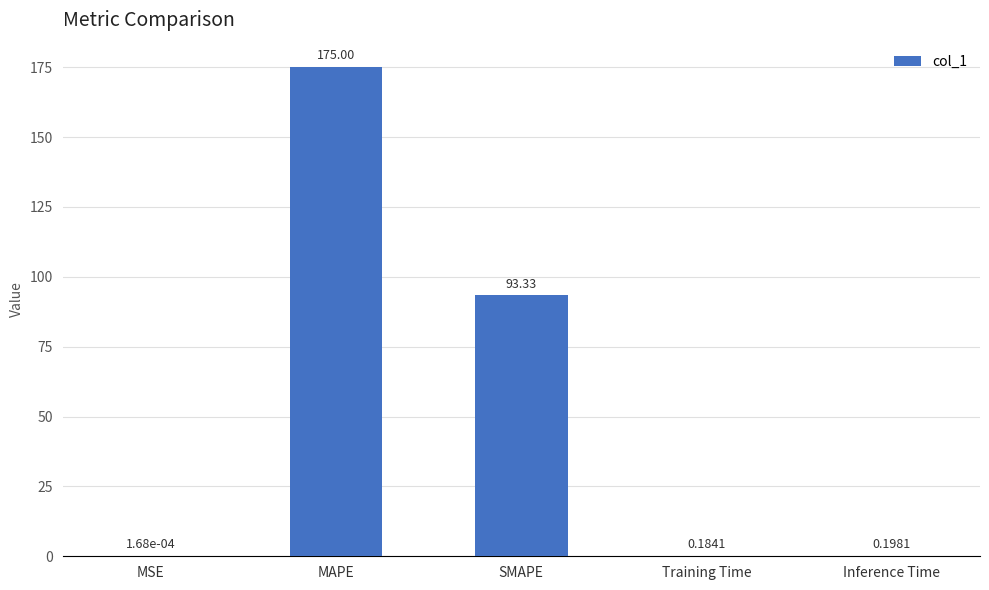

At which label is the value closest to 87?

SMAPE